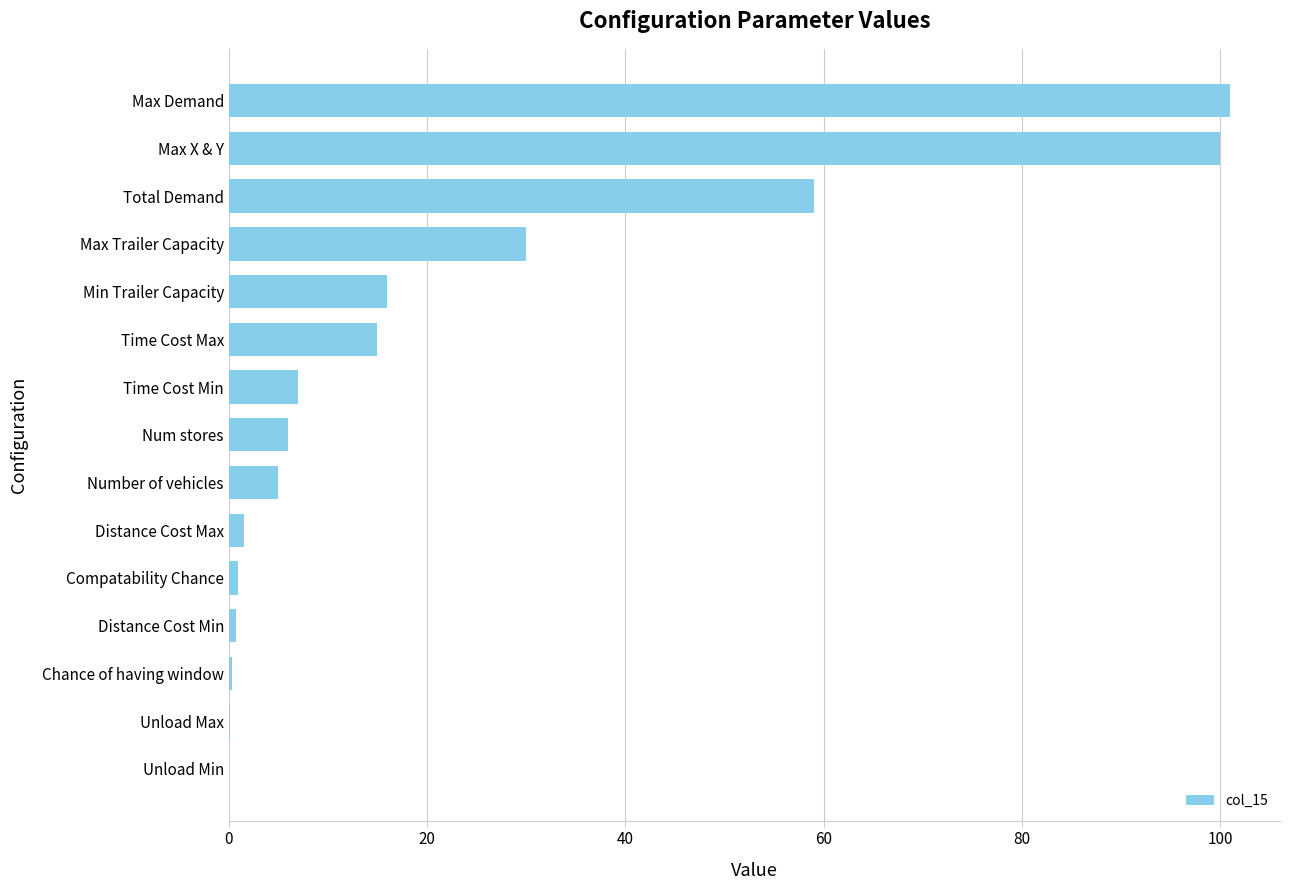

Which has a higher value, Max X & Y or Distance Cost Min?

Max X & Y